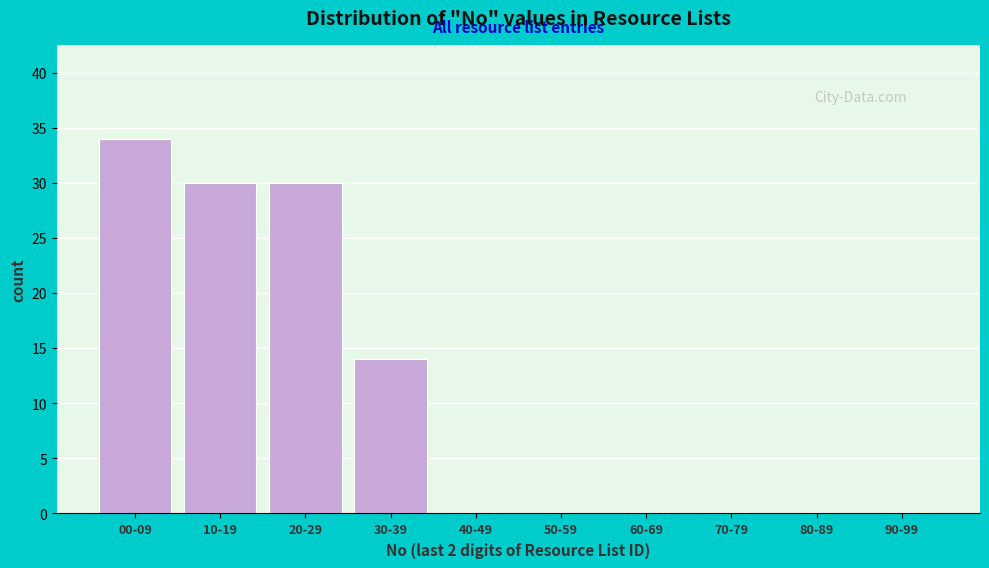

Reading left to right, what are all the values shown in this chart?

00-09=34	10-19=30	20-29=30	30-39=14	40-49=0	50-59=0	60-69=0	70-79=0	80-89=0	90-99=0